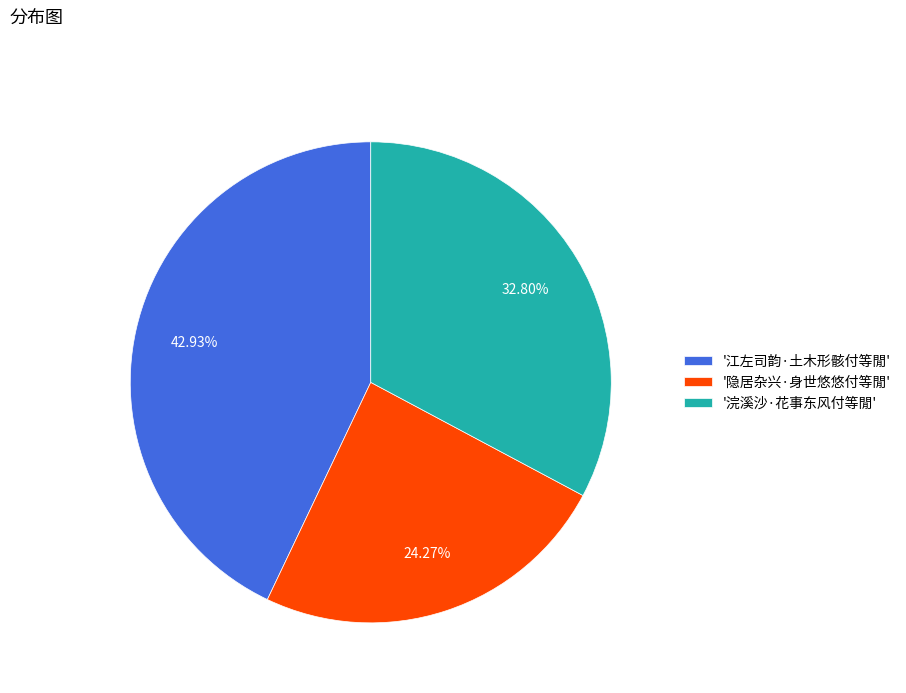

What is the largest slice in the pie chart?

'江左司韵·土木形骸付等閒'